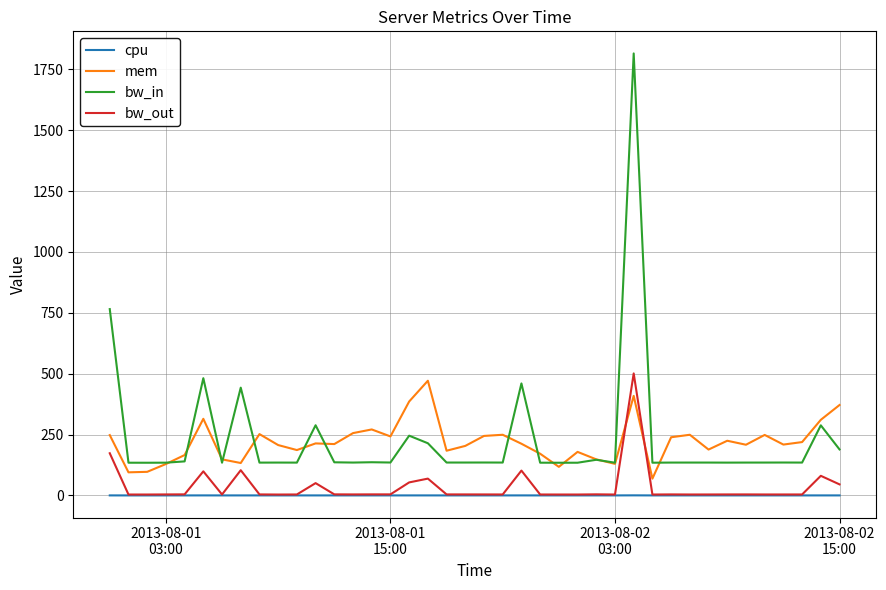

True or false: cpu and bw_in cross at least once.

False